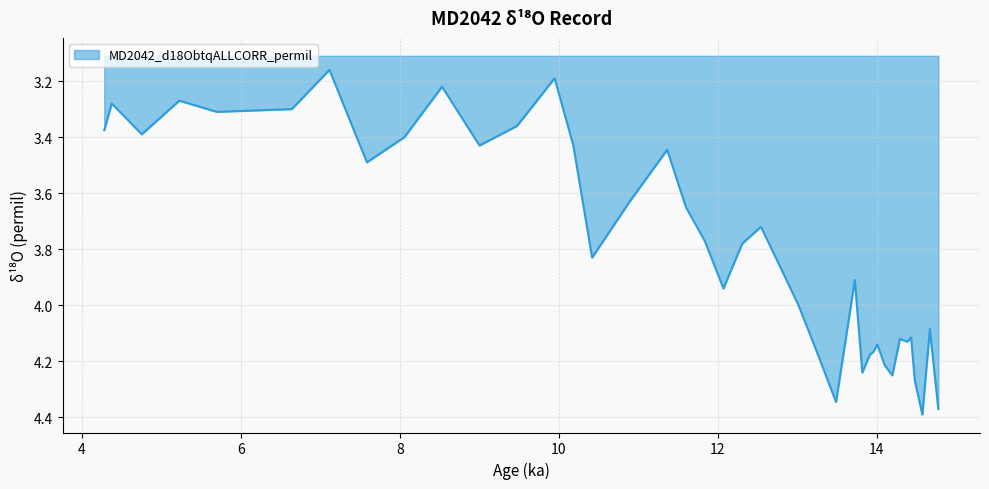

What is the difference between the maximum and minimum values?

1.2